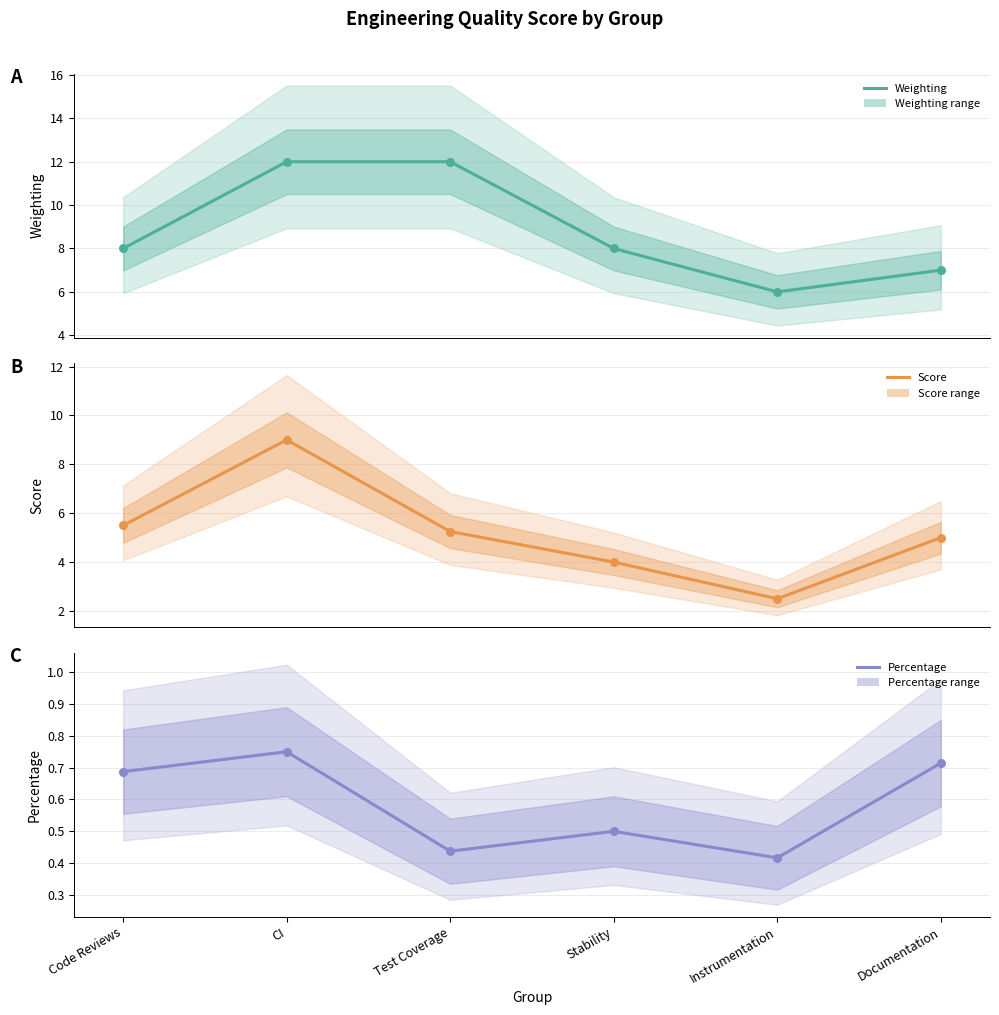

Which series reaches the maximum Y coordinate?

Weighting